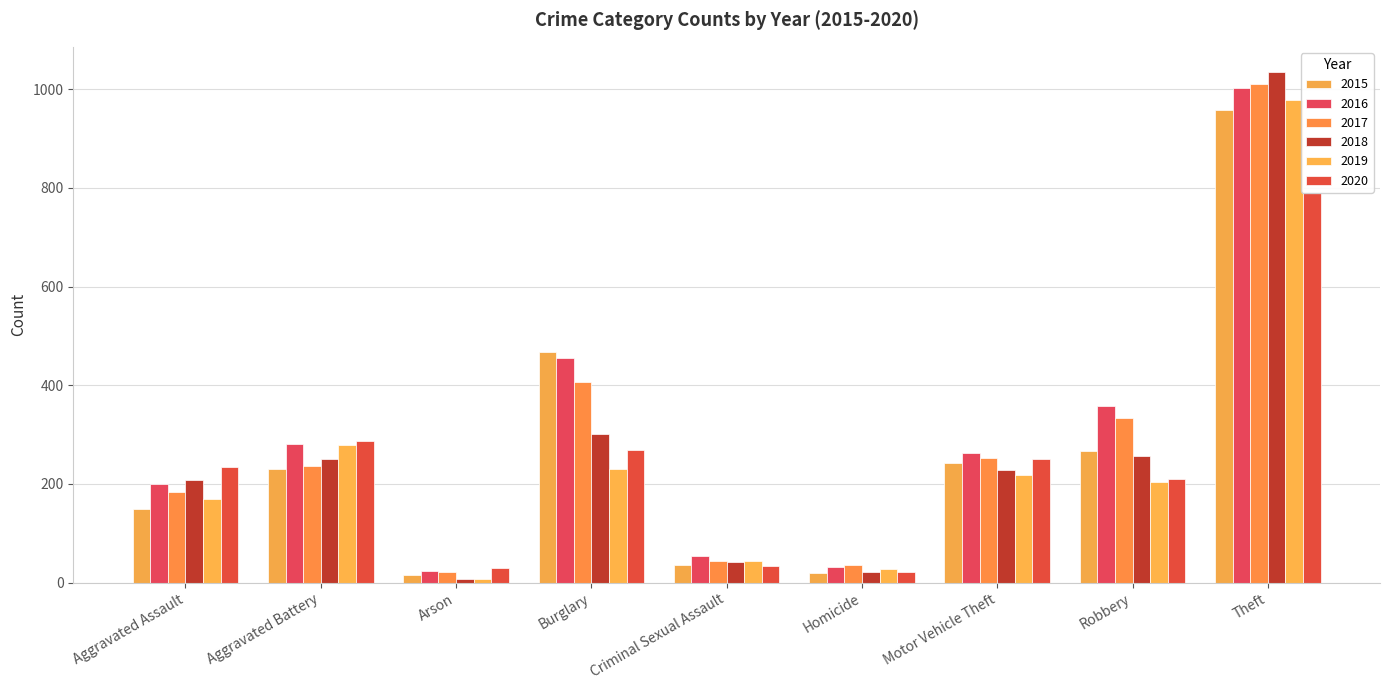

What is the difference between the highest and lowest values at Motor Vehicle Theft?

45